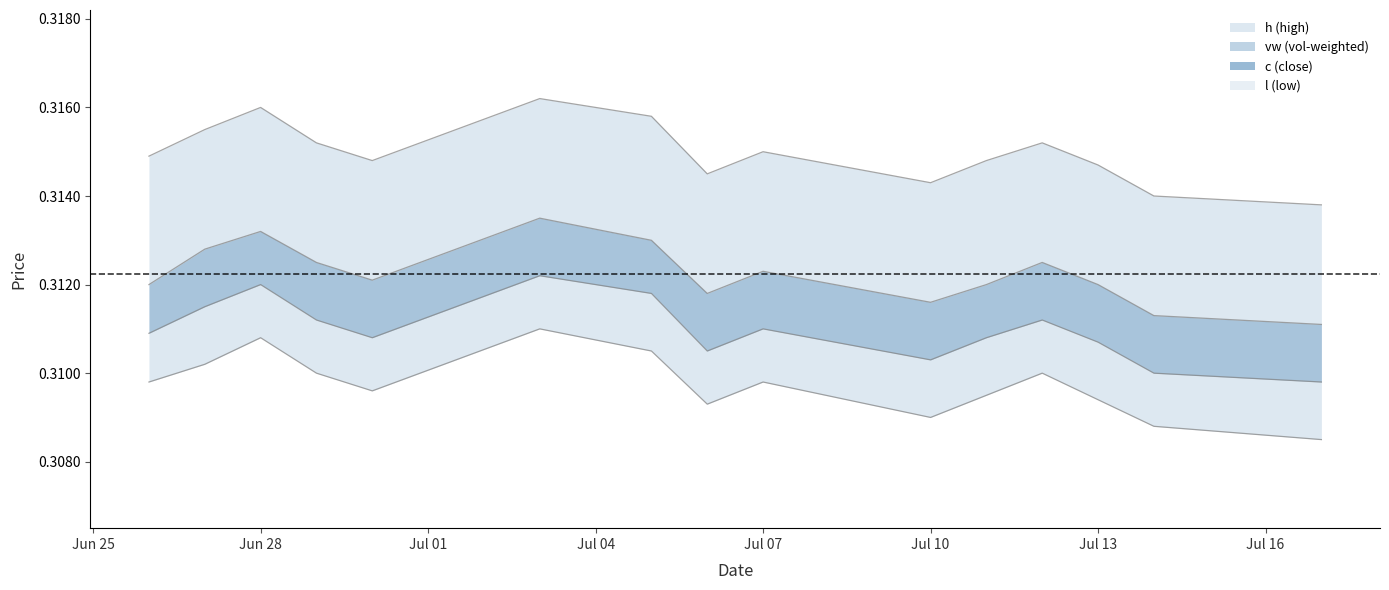

True or false: h_line has a value of 0.4 at 10.

False